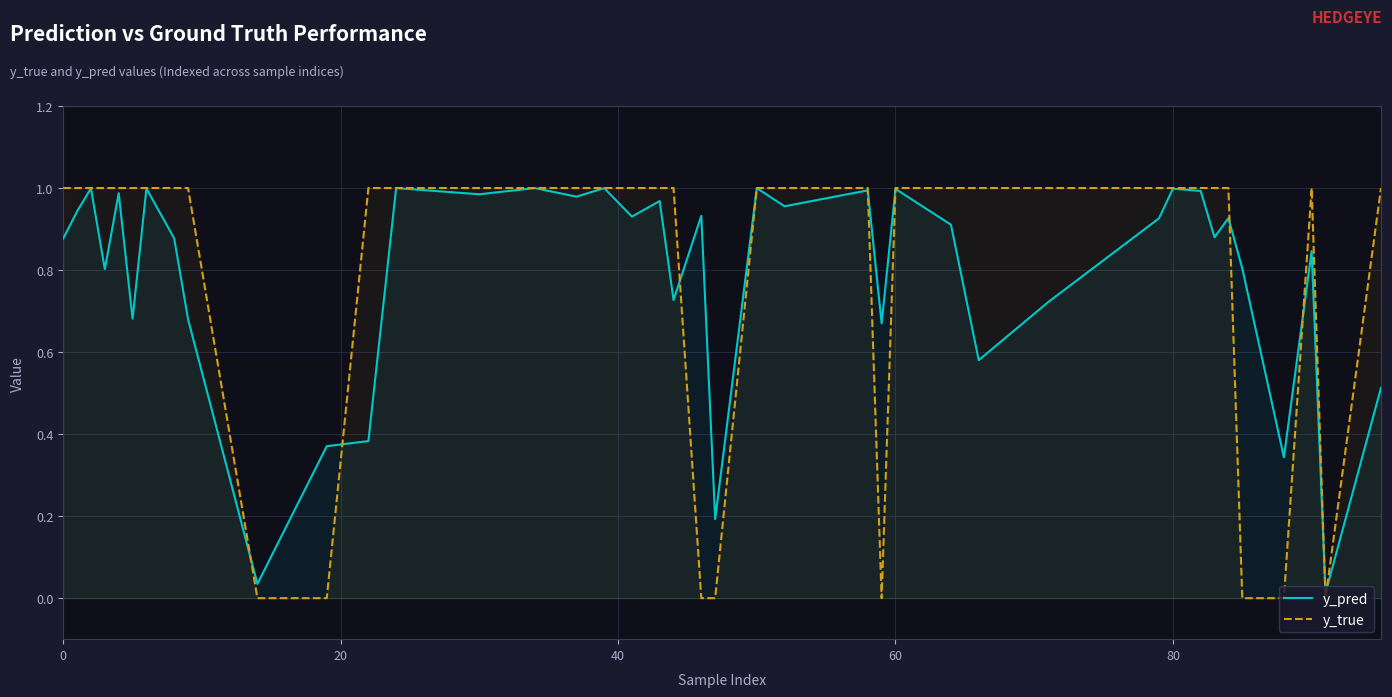

True or false: y_true and y_pred intersect in this chart.

True